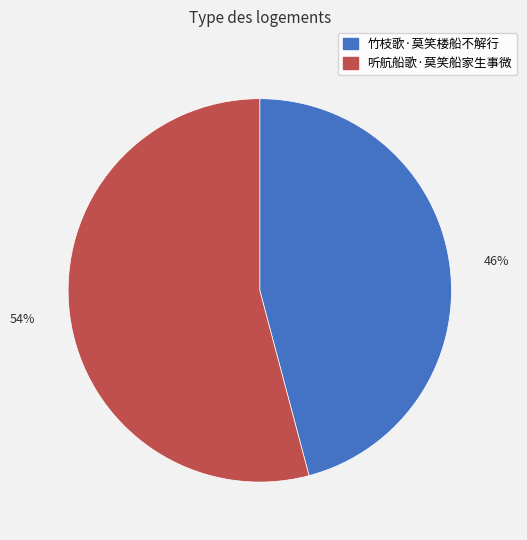

Is the sum of 46% and 54% greater than half?

Yes